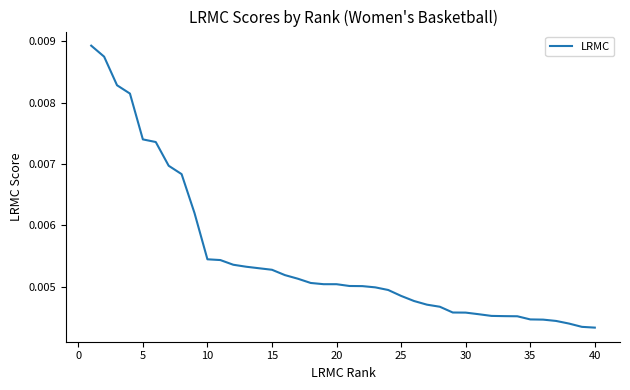

Is this an area chart (filled region under the line)?

No